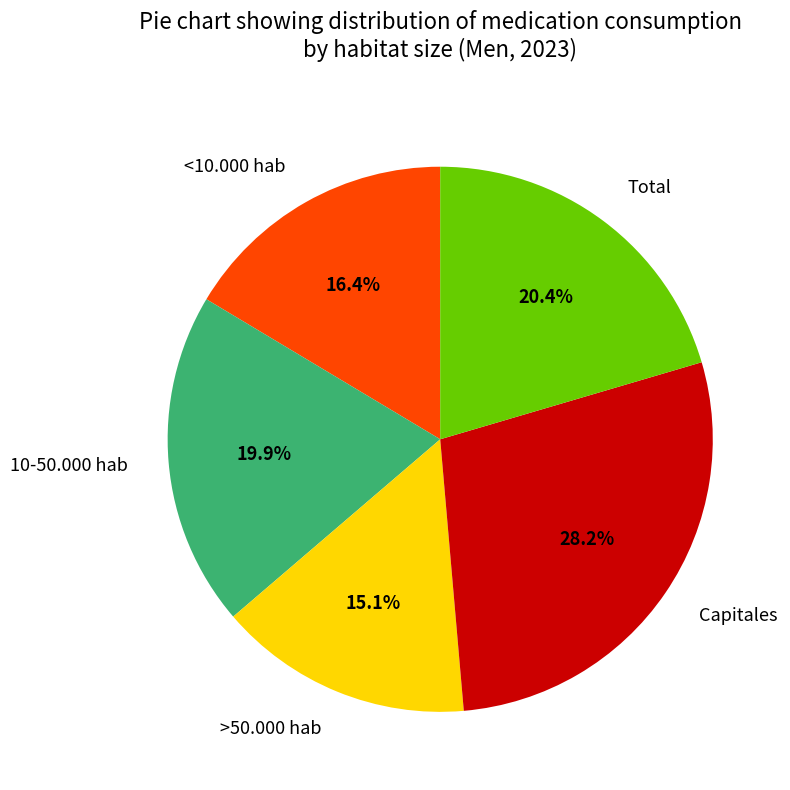

The >50.000 hab slice represents 26% of the pie. True or false?

False